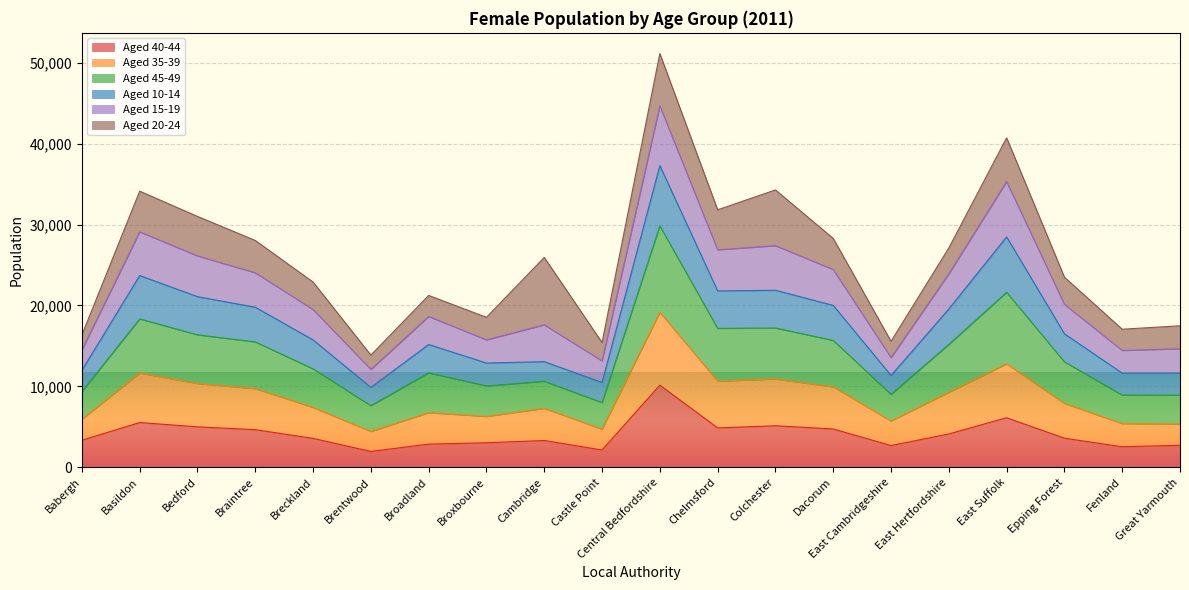

Does the chart display data point markers on the line(s)?

No